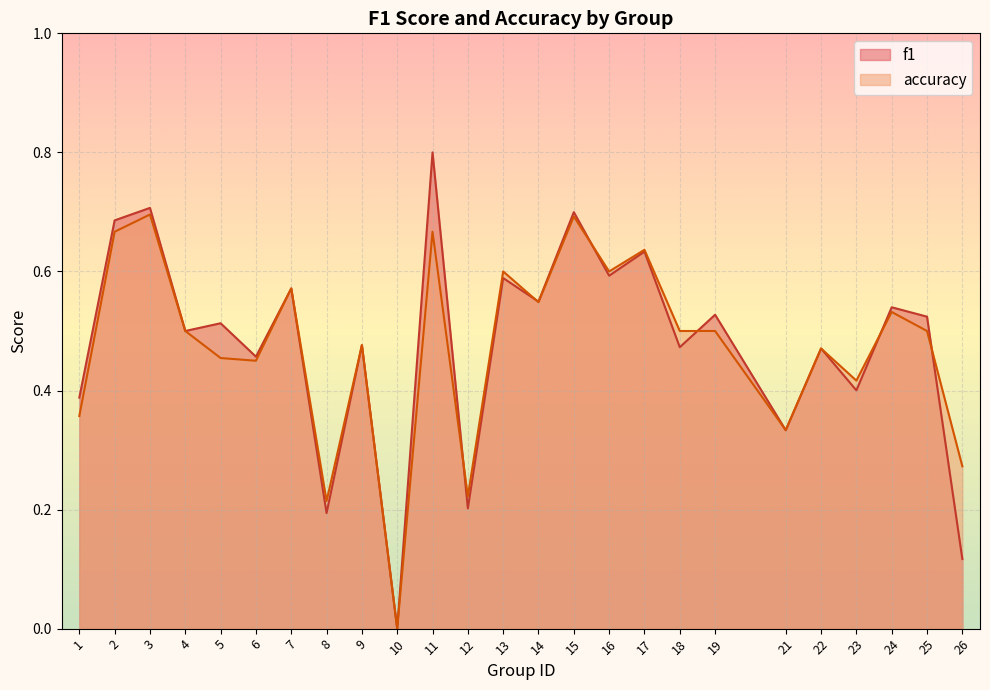

Which series has the widest spread of values?

f1